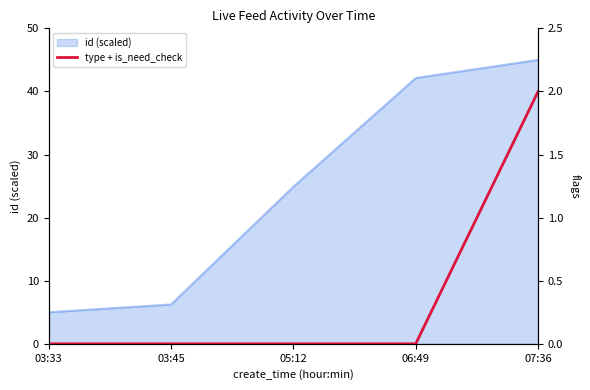

The id (scaled) series shows 24.9 at 05:12. True or false?

True